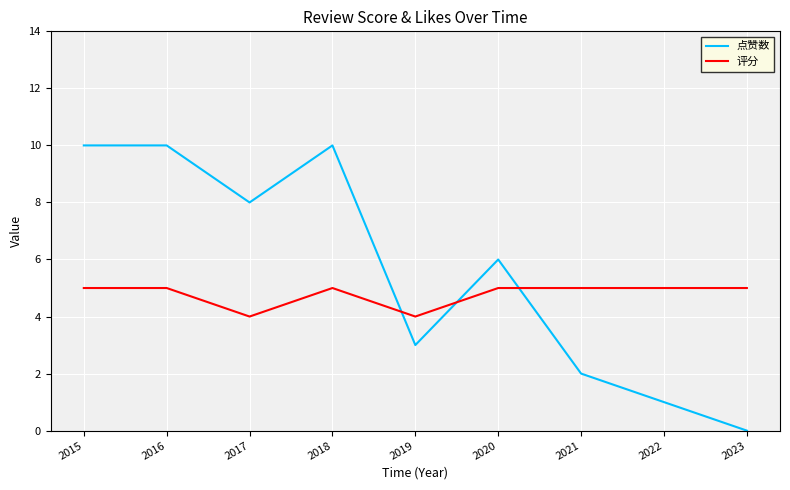

At which label does 点赞数 first exceed 6?

2015